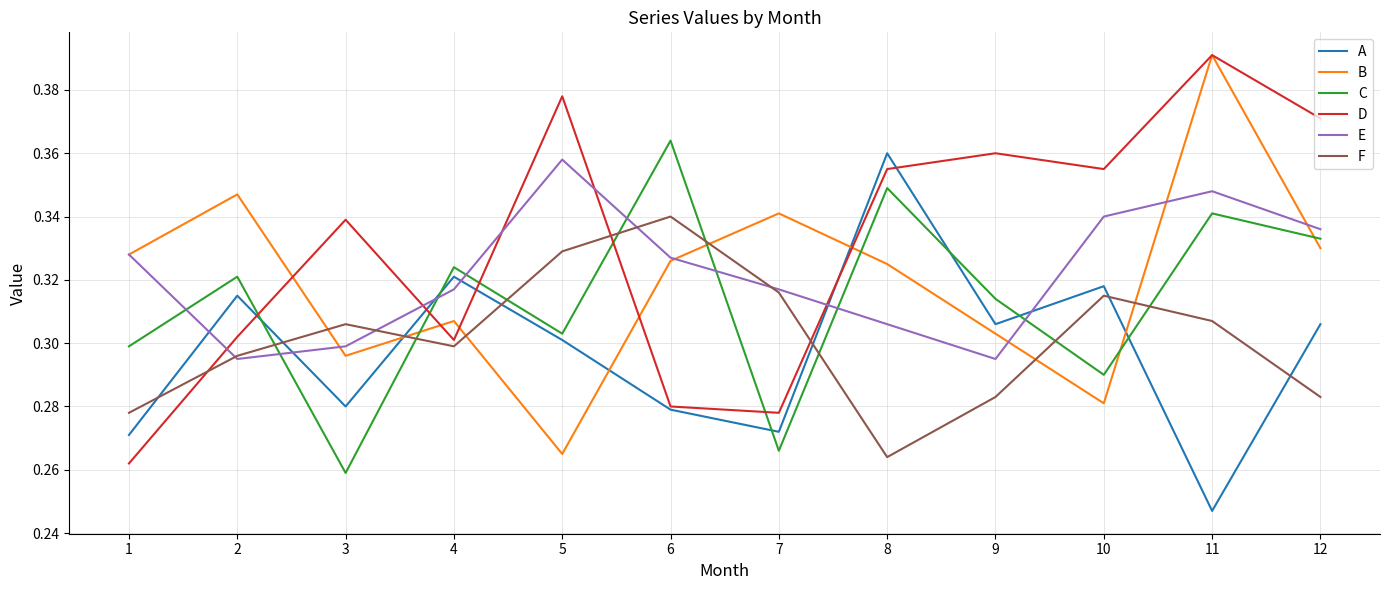

At which category does the chart reach its minimum across all series?

11